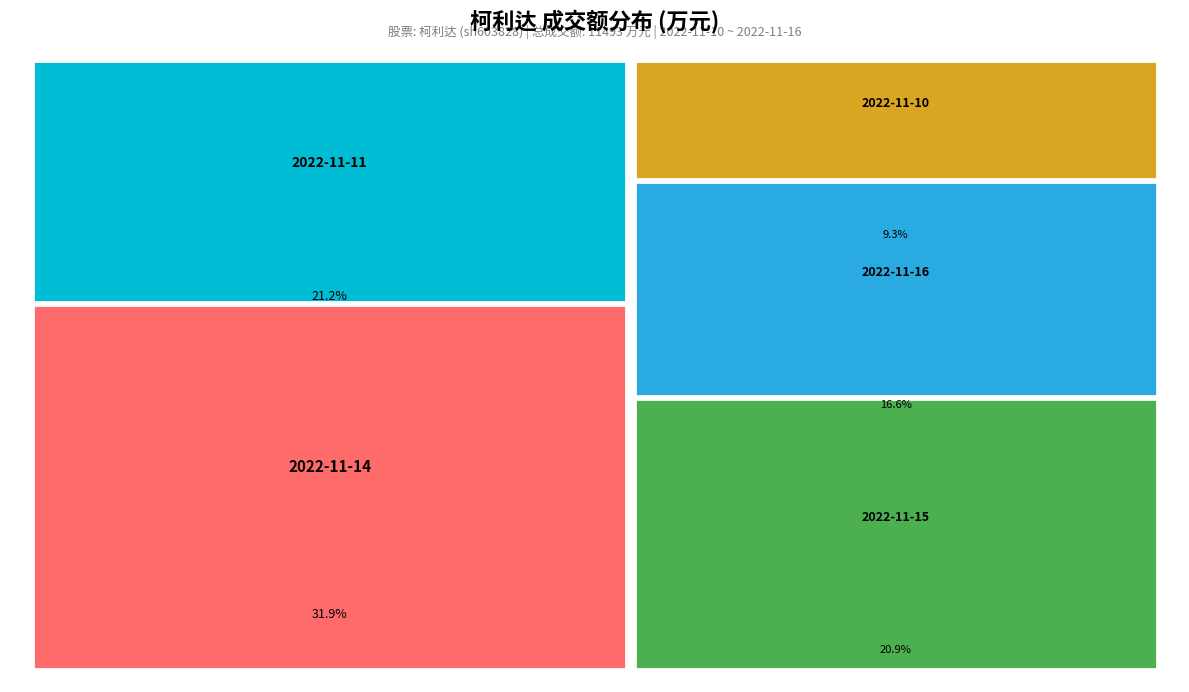

What percentage is the 2022-11-14 slice, to the nearest percent?

32%